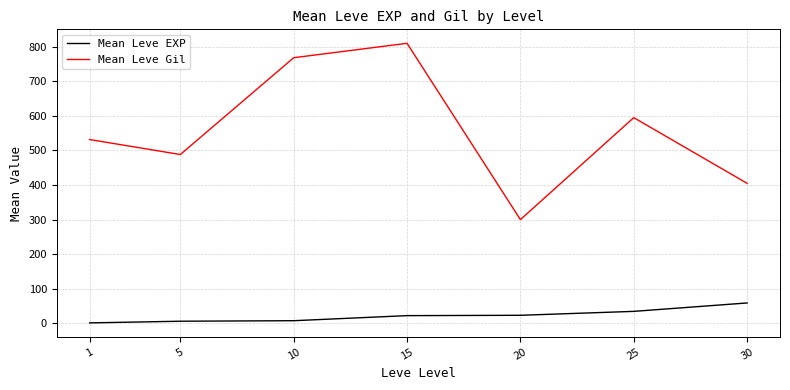

Where does the Mean Leve EXP series first go above 22?

15